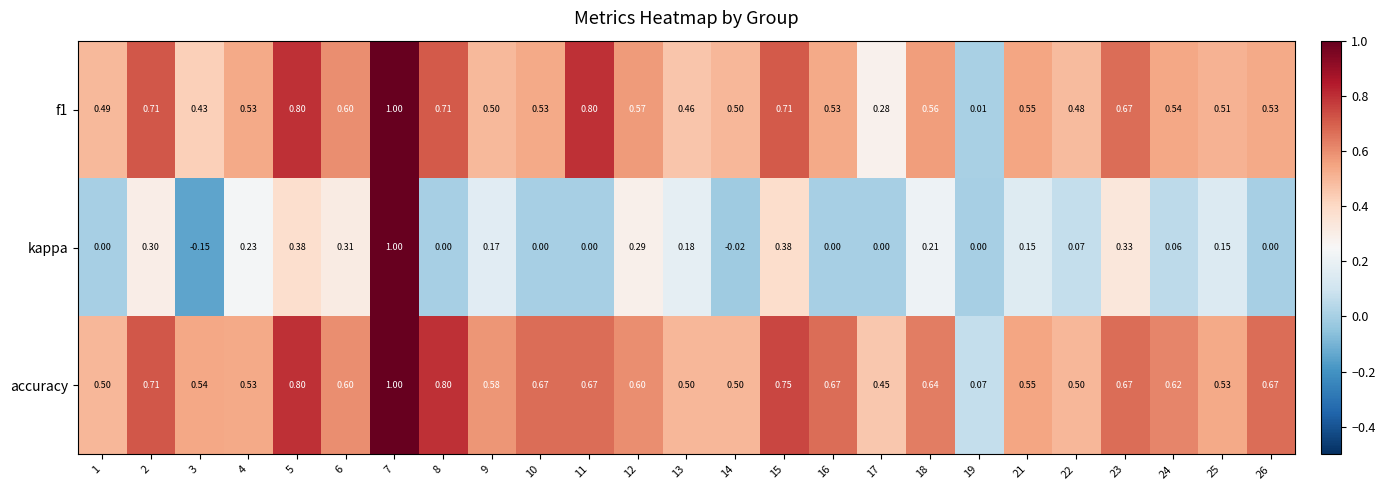

Which series has the largest total across all categories?

accuracy